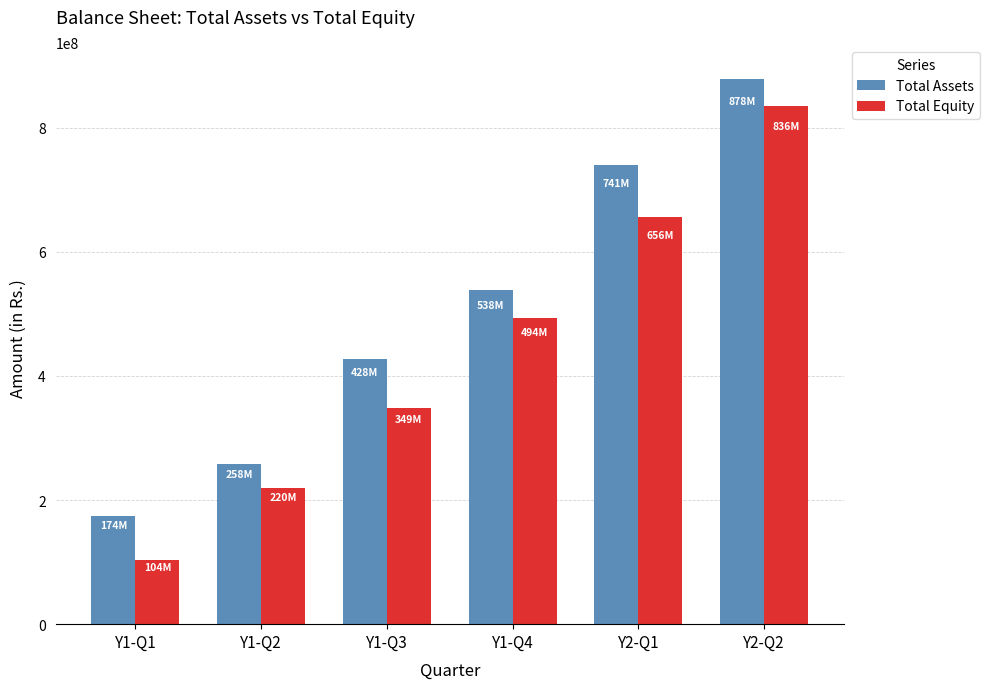

True or false: Total Equity has a value of 219705383.0 at Y1-Q2.

True